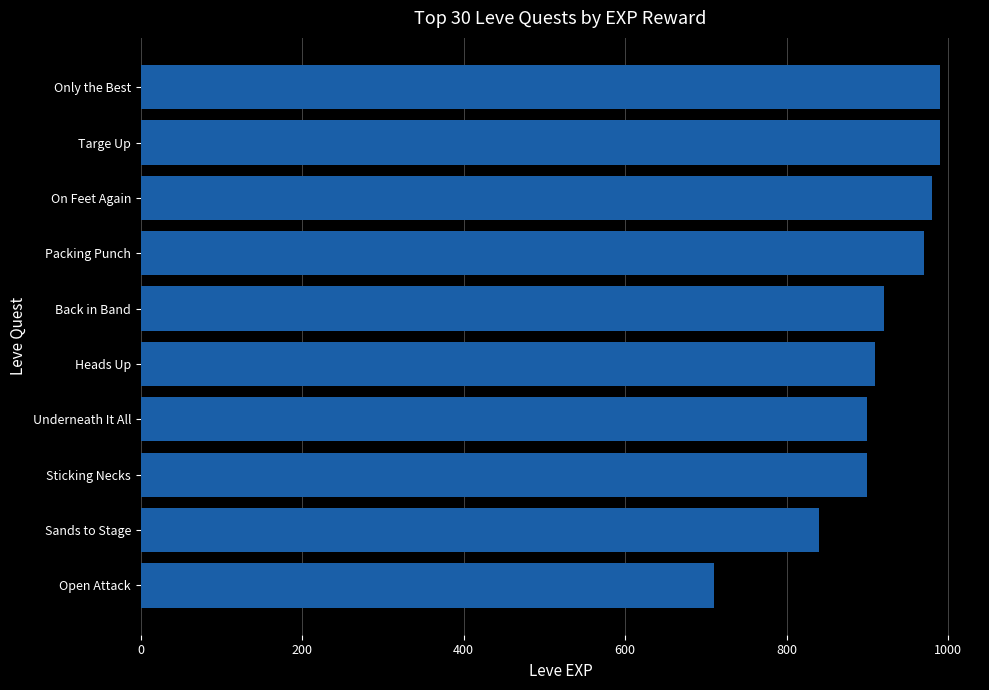

Does the chart contain stacked bars?

No